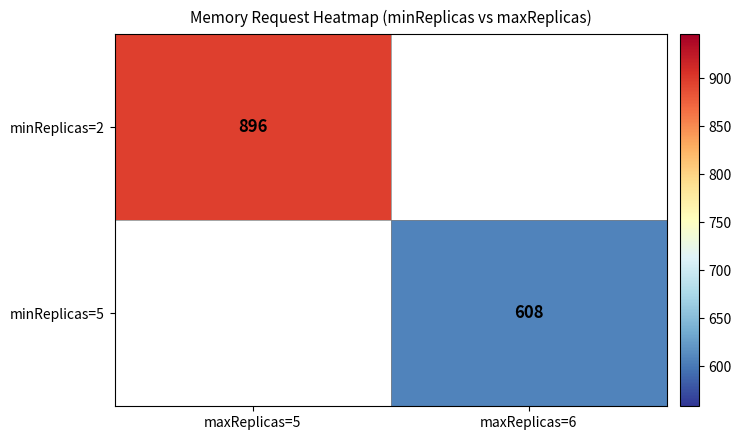

How many distinct data groups are displayed?

2